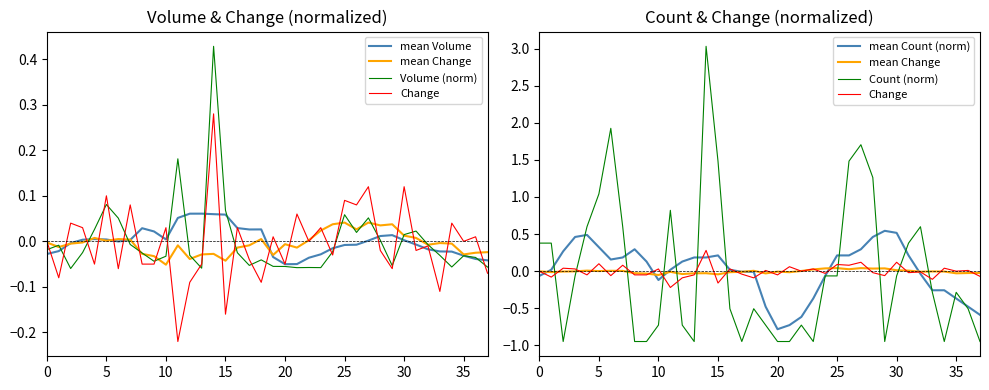

How many positive values does the Volume (norm) series have?

12